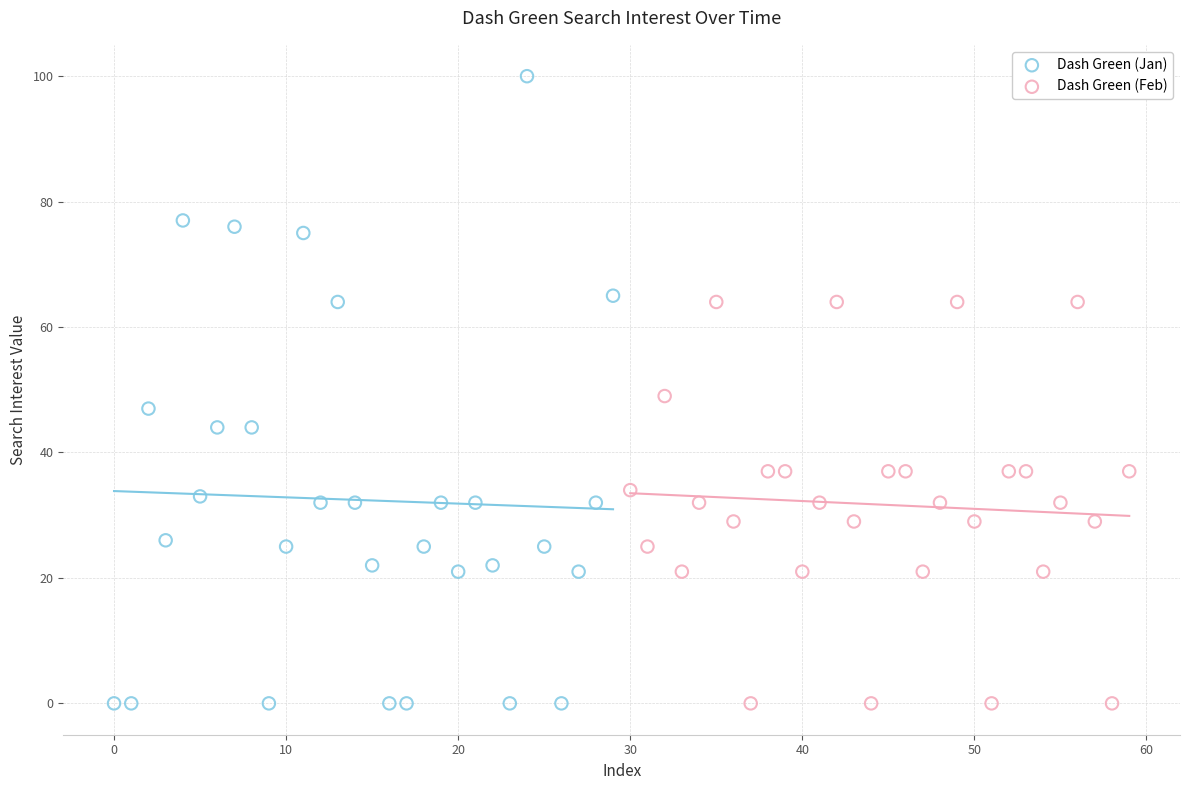

Which series contains the highest Y value?

Dash Green (Jan)